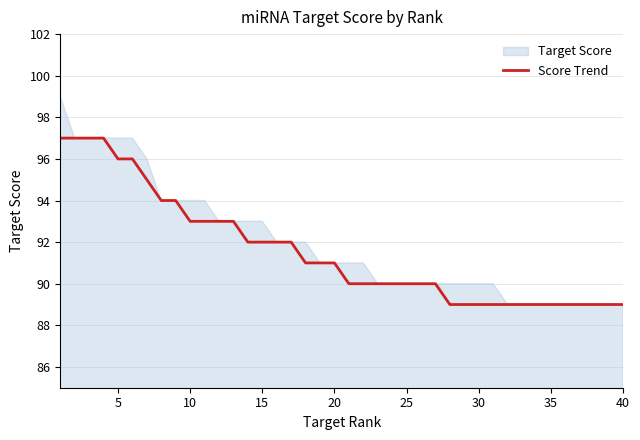

What is the minimum value shown in the chart?

89